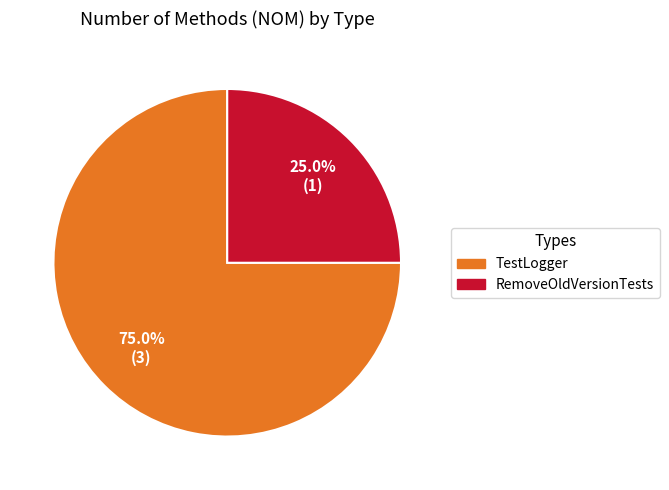

Which category has the smallest portion of the pie?

RemoveOldVersionTests